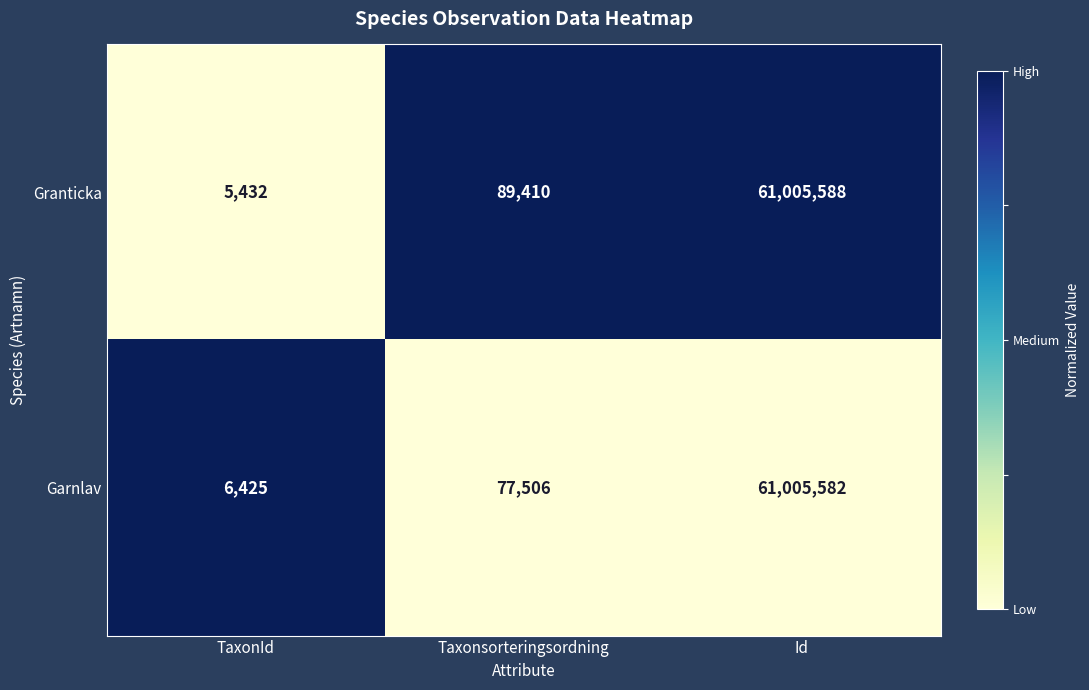

Which label corresponds to the smallest value in the chart?

TaxonId